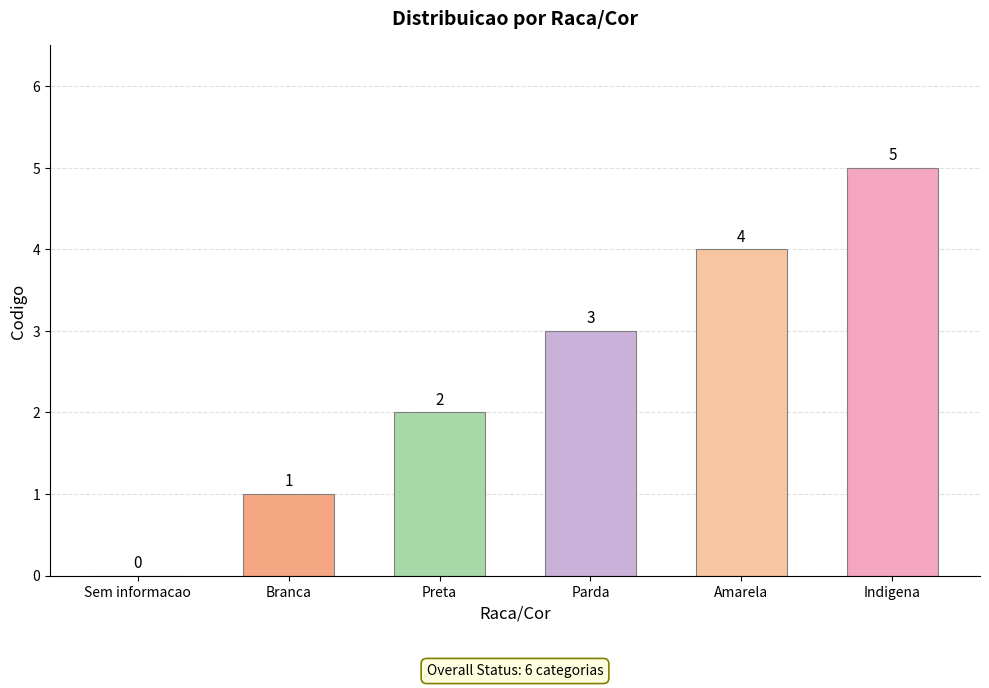

What is the sum of all values?

15